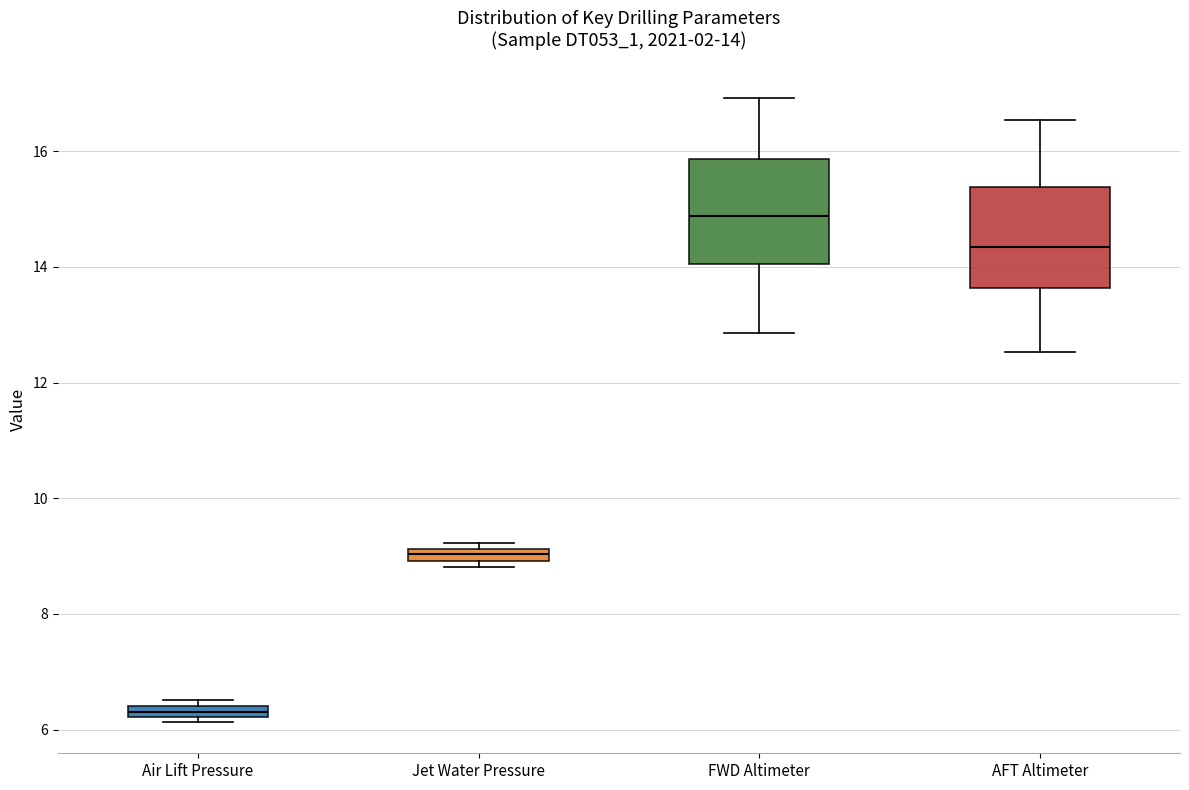

Which box's median line is the lowest?

Air Lift Pressure